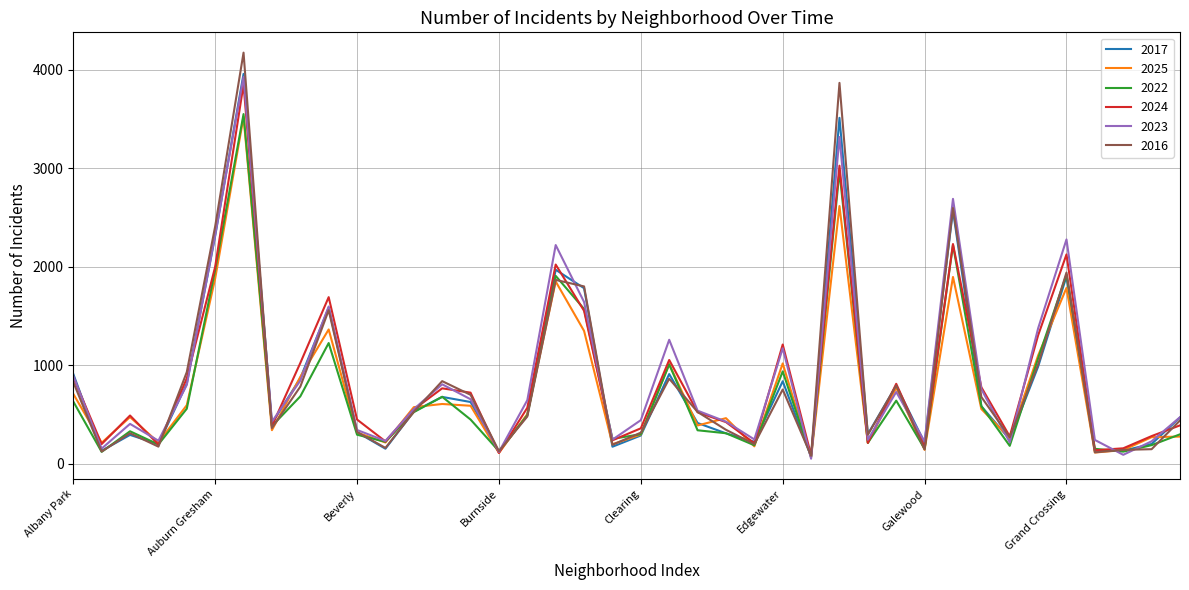

Which series has the largest range (max minus min)?

2016